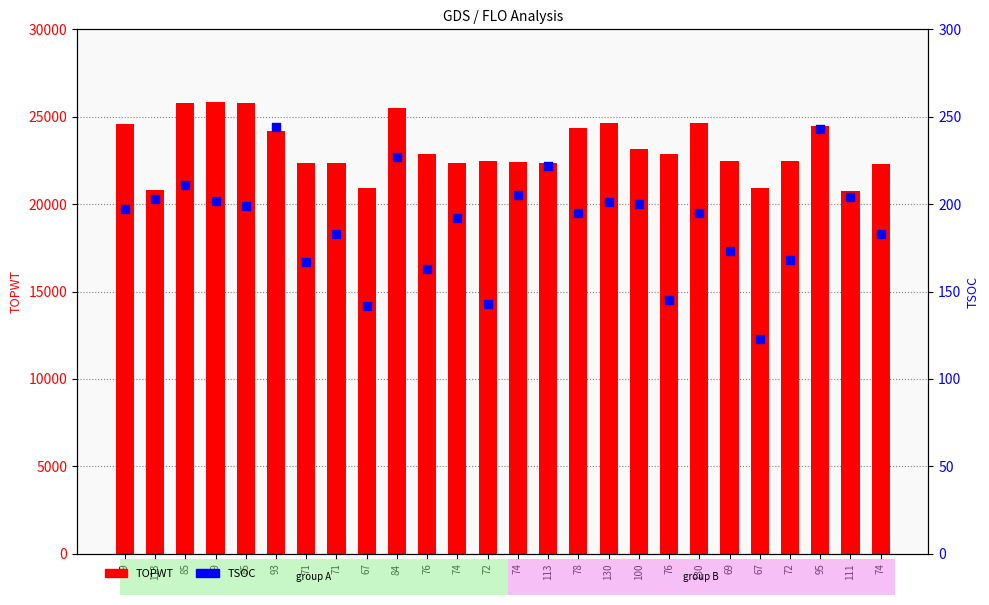

Which series has the largest Y range (max minus min)?

TOPWT